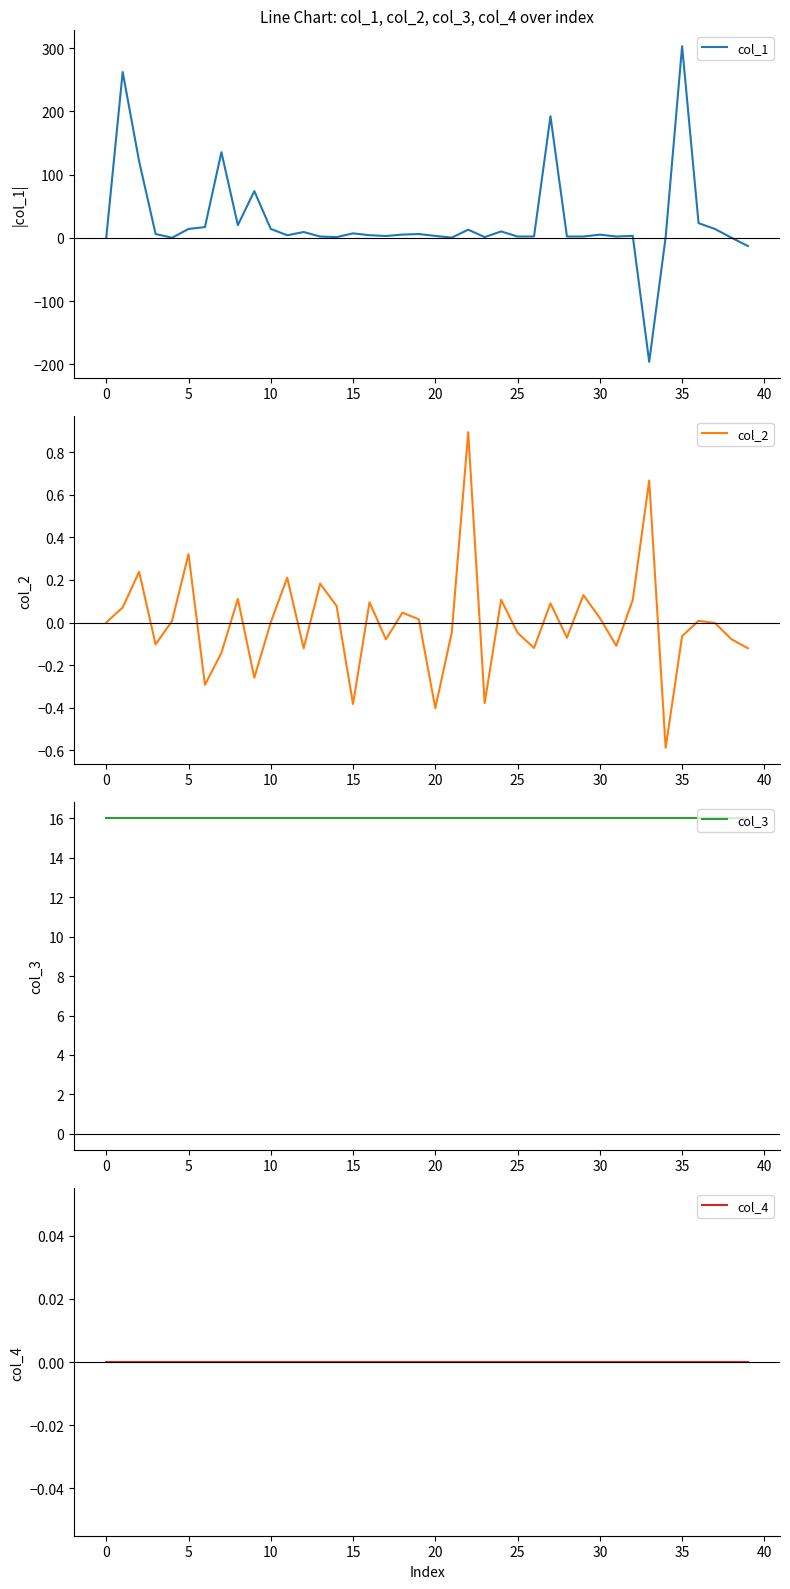

True or false: col_3 and col_2 cross at least once.

False